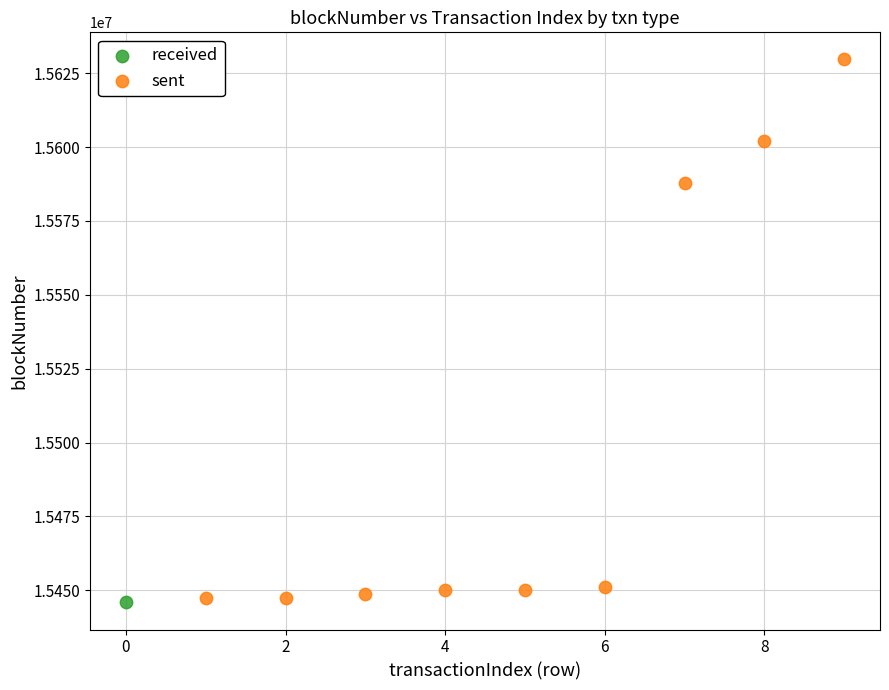

What are all the series names shown in the legend?

received, sent